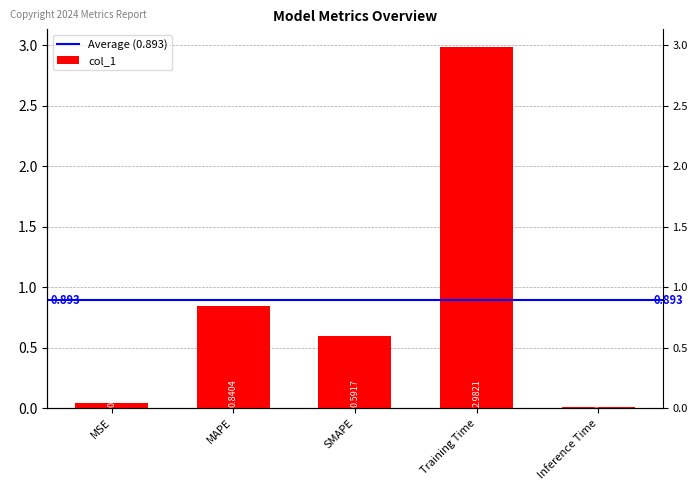

Where is the data nearest to the value 1?

MAPE